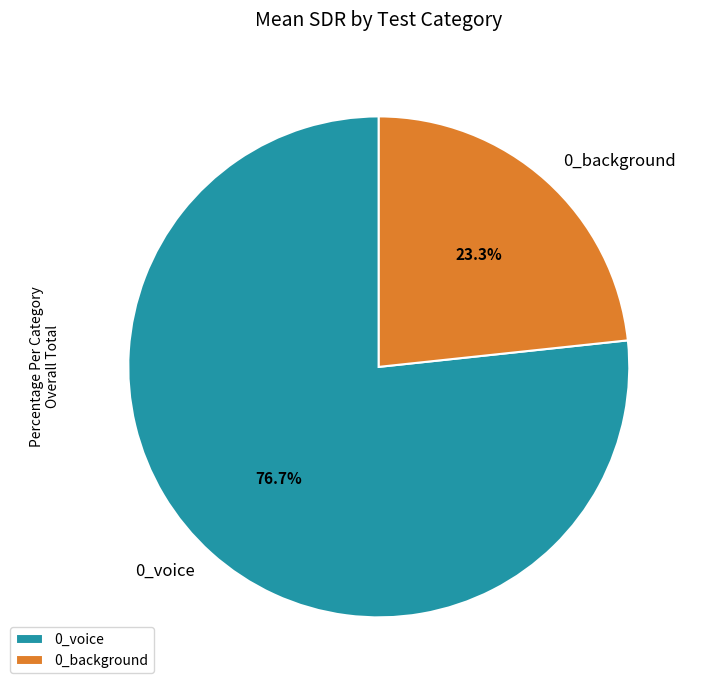

Do 0_background and 0_voice together represent more than half of the pie?

Yes